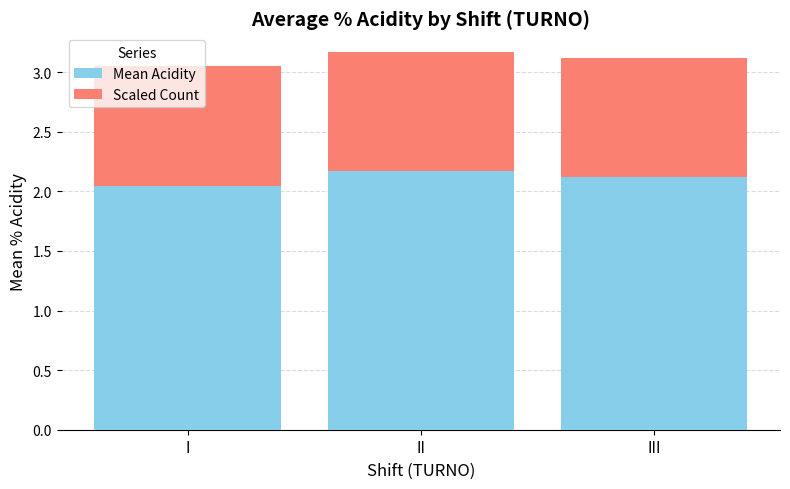

What is the total value across all series at I?

3.0